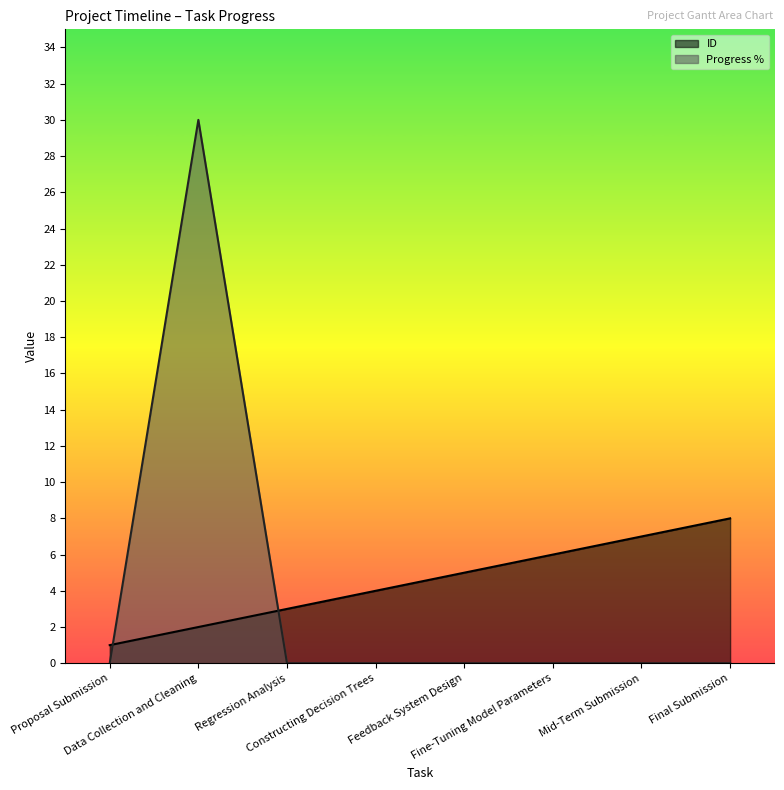

True or false: Progress % has a value of 10 at Data Collection and Cleaning.

False